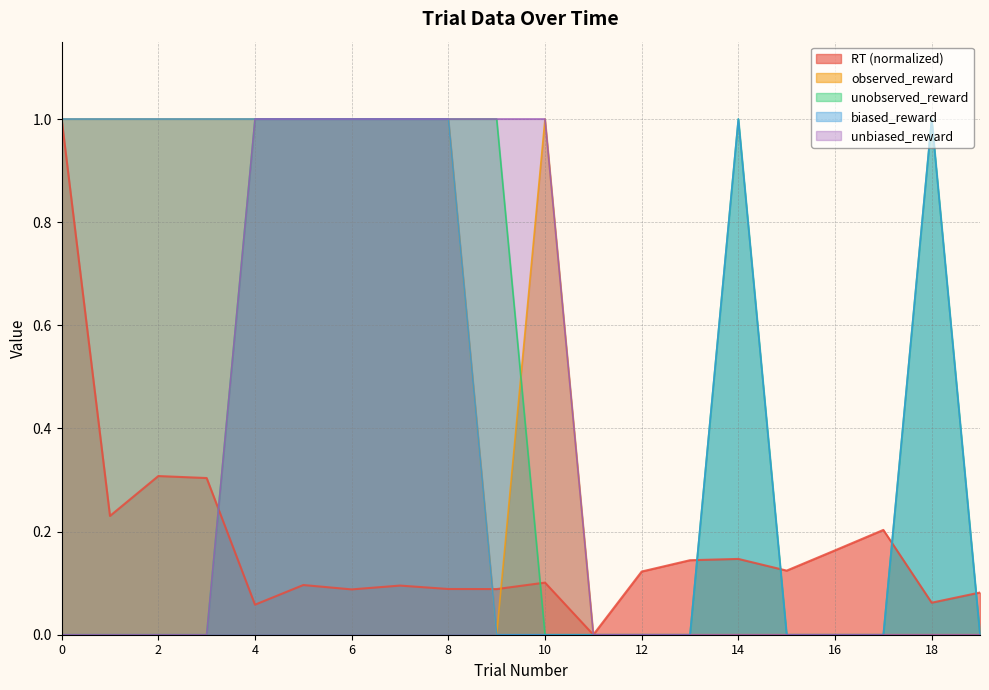

Does the chart have visible grid lines?

Yes